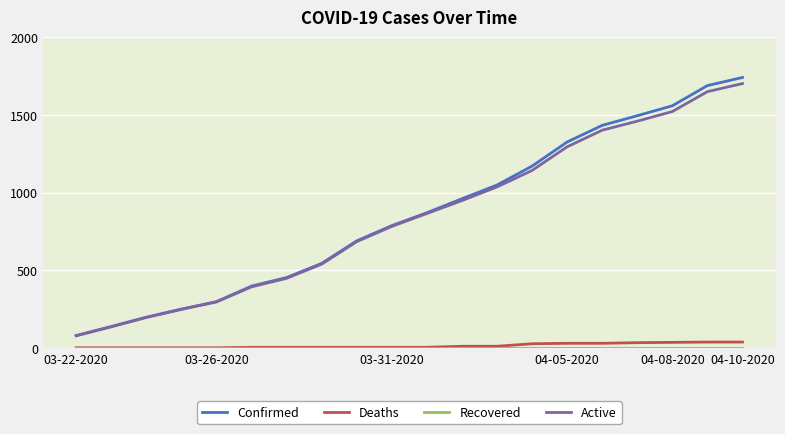

True or false: Confirmed and Deaths cross at least once.

False